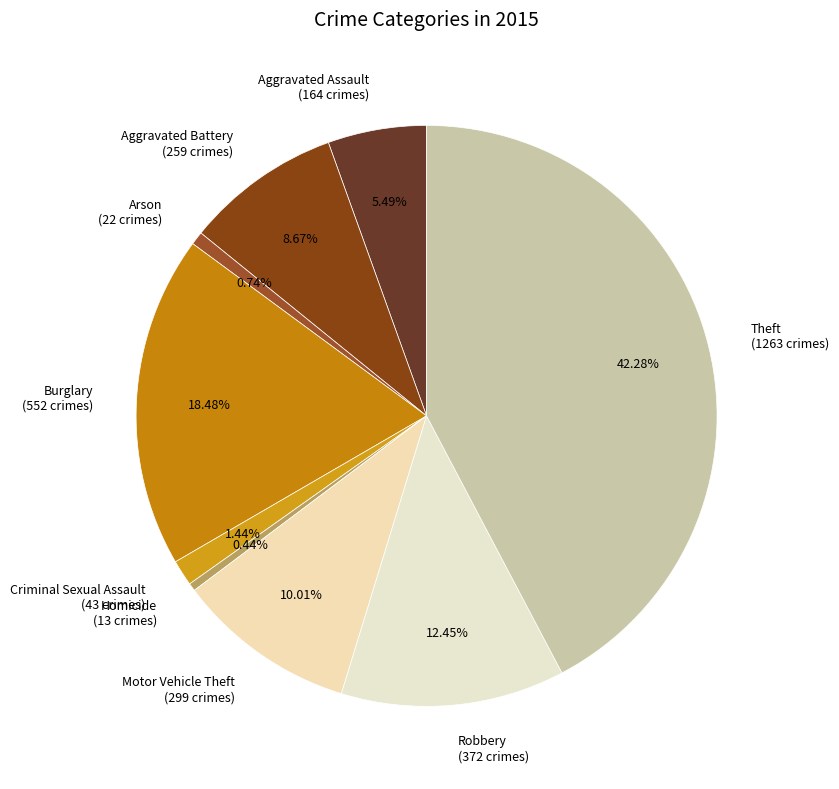

Is the sum of Robbery (372 crimes) and Arson (22 crimes) greater than half?

No